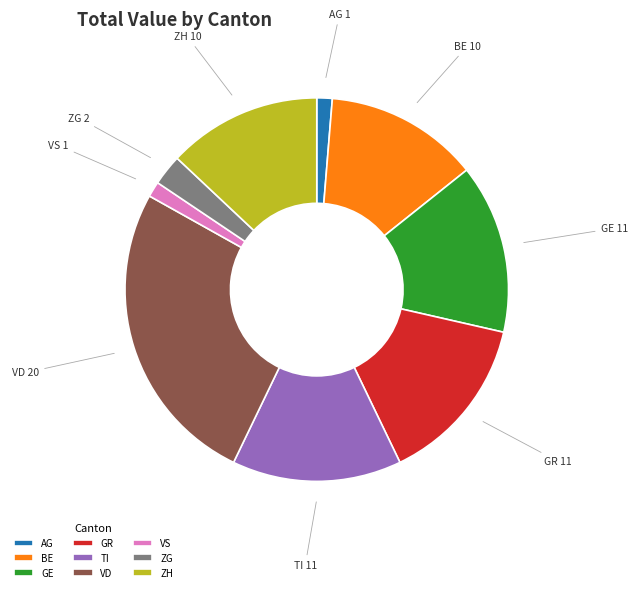

The VS slice represents 1% of the pie. True or false?

True